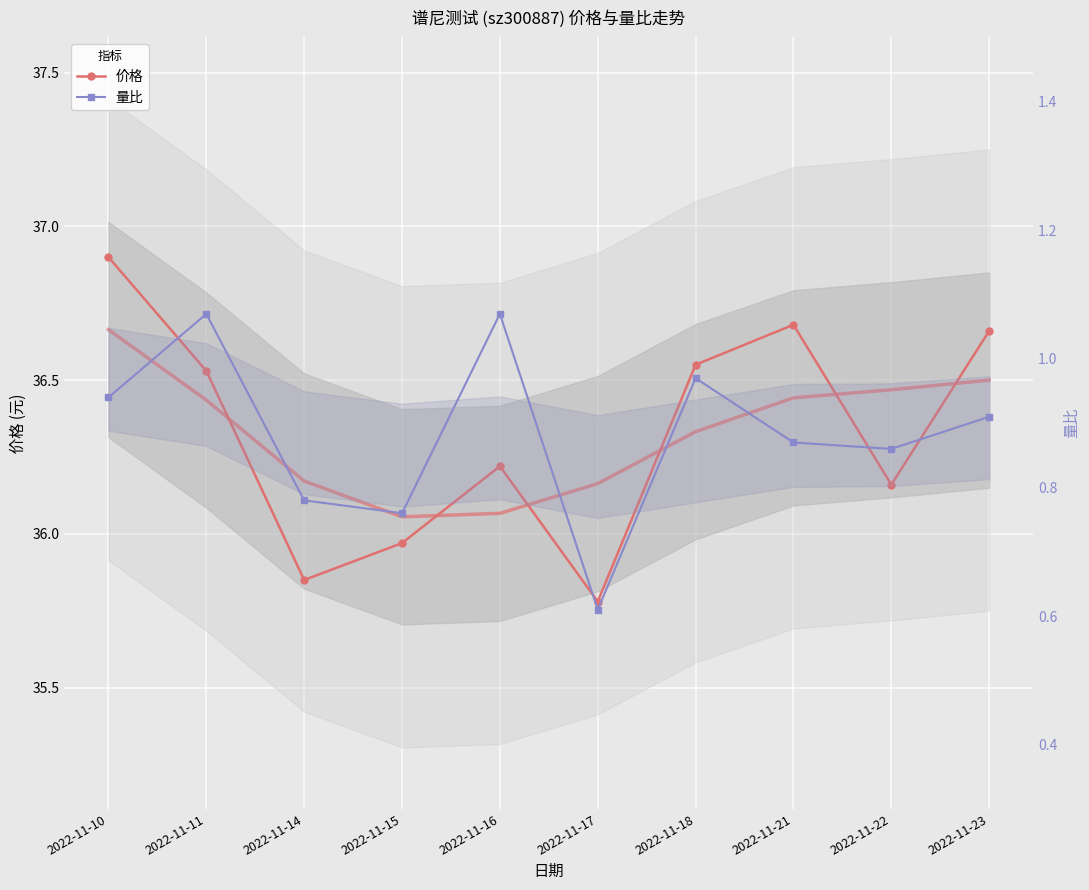

What is the sum of all 量比 values?

8.8